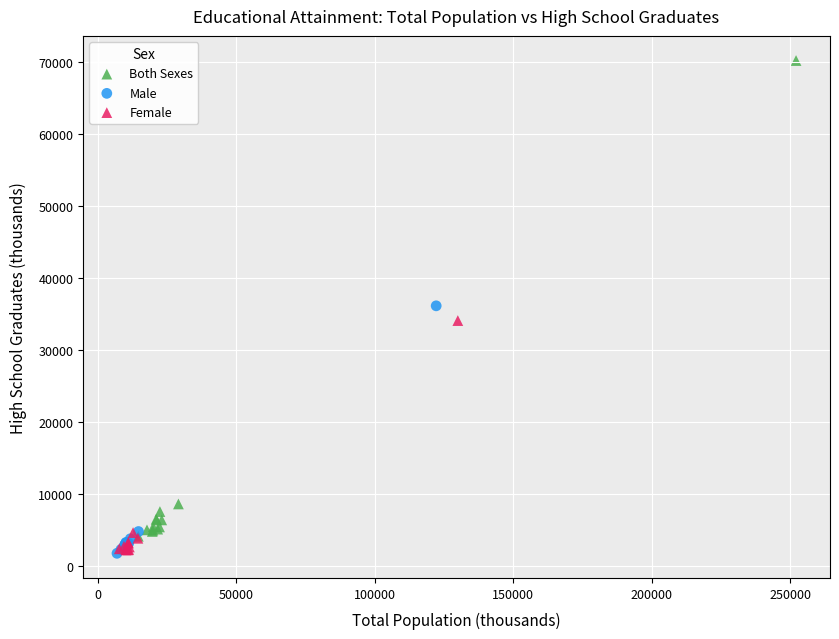

What are all the series names shown in the legend?

Both Sexes, Male, Female